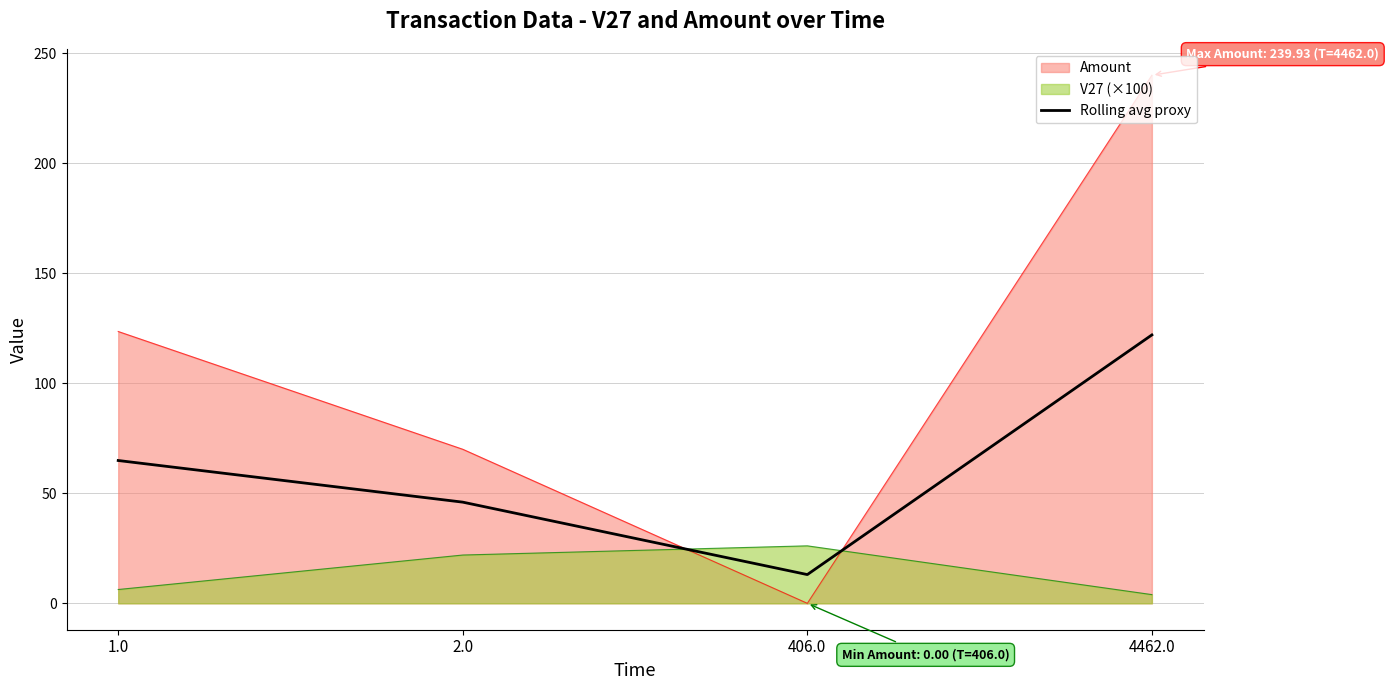

Count the number of data series in this chart.

1